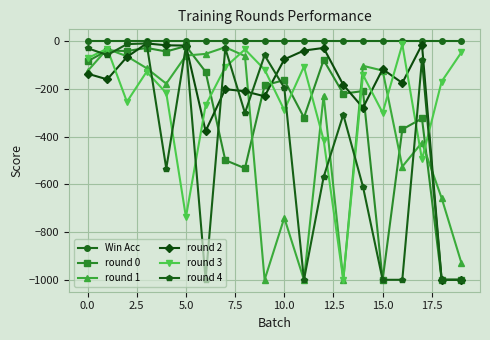

True or false: round 1 has more than 2 points higher than both neighbors.

True